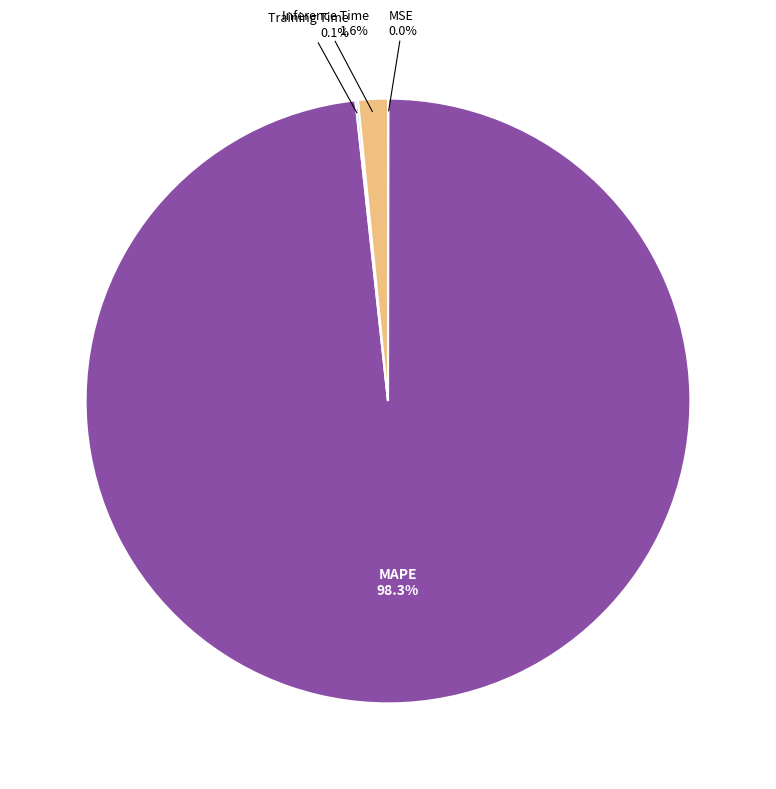

Is there any slice that represents more than half of the pie?

Yes